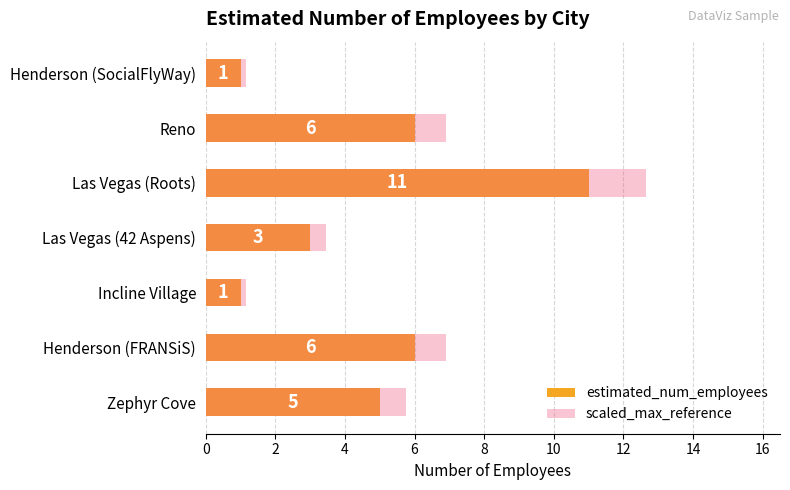

Reading right to left, list all the values displayed in this chart.

estimated_num_employees: 1.0	6.0	11.0	3.0	1.0	6.0	5.0
scaled_max_reference: 1.1	6.9	12.6	3.4	1.1	6.9	5.8